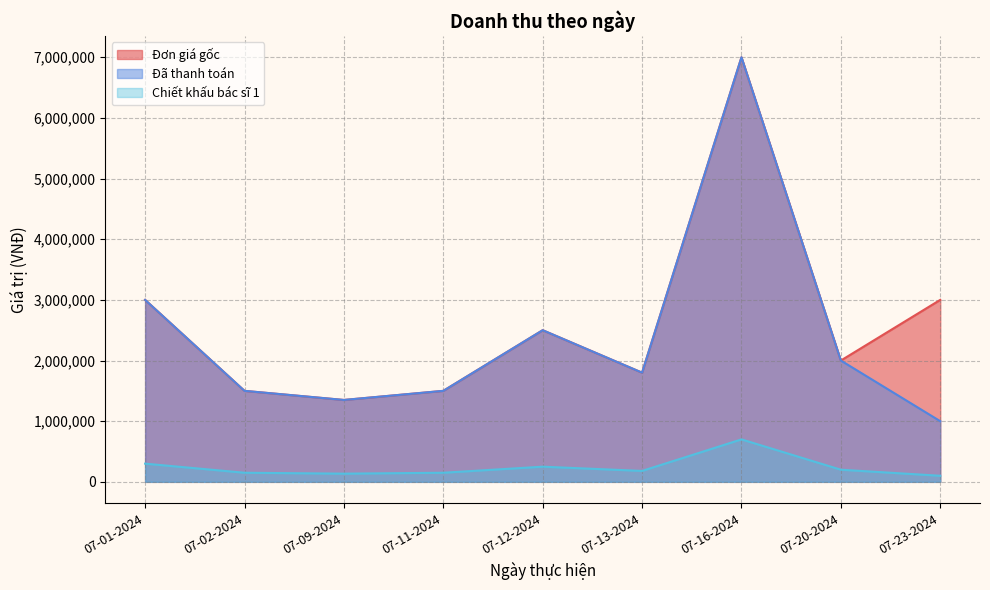

At which category is the sum across all series the highest?

07-16-2024